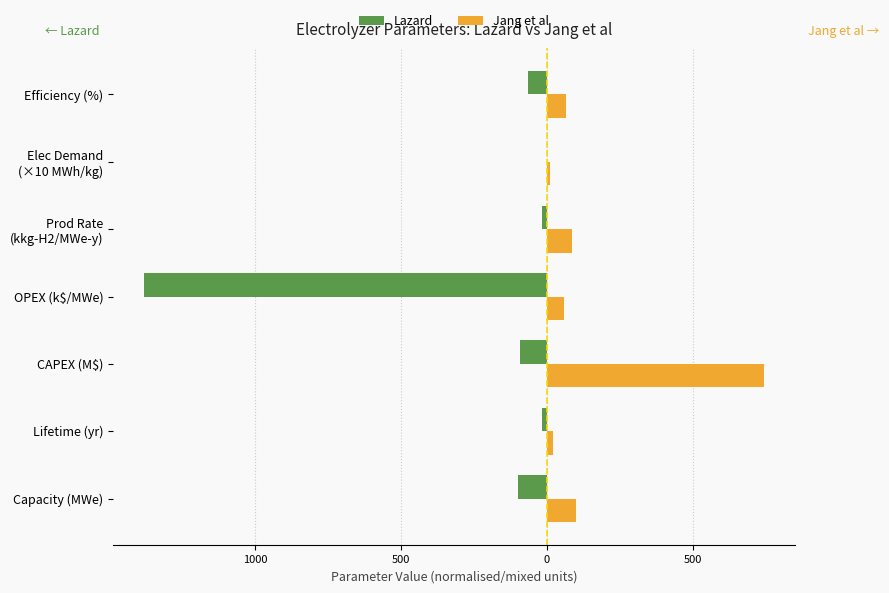

What are all the series names shown in the legend?

Lazard, Jang et al